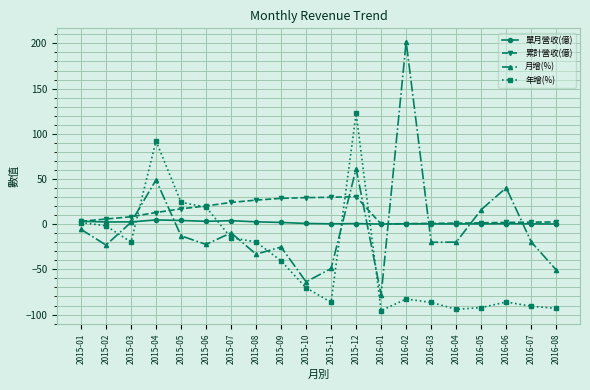

What is the maximum value shown in the chart?

201.8